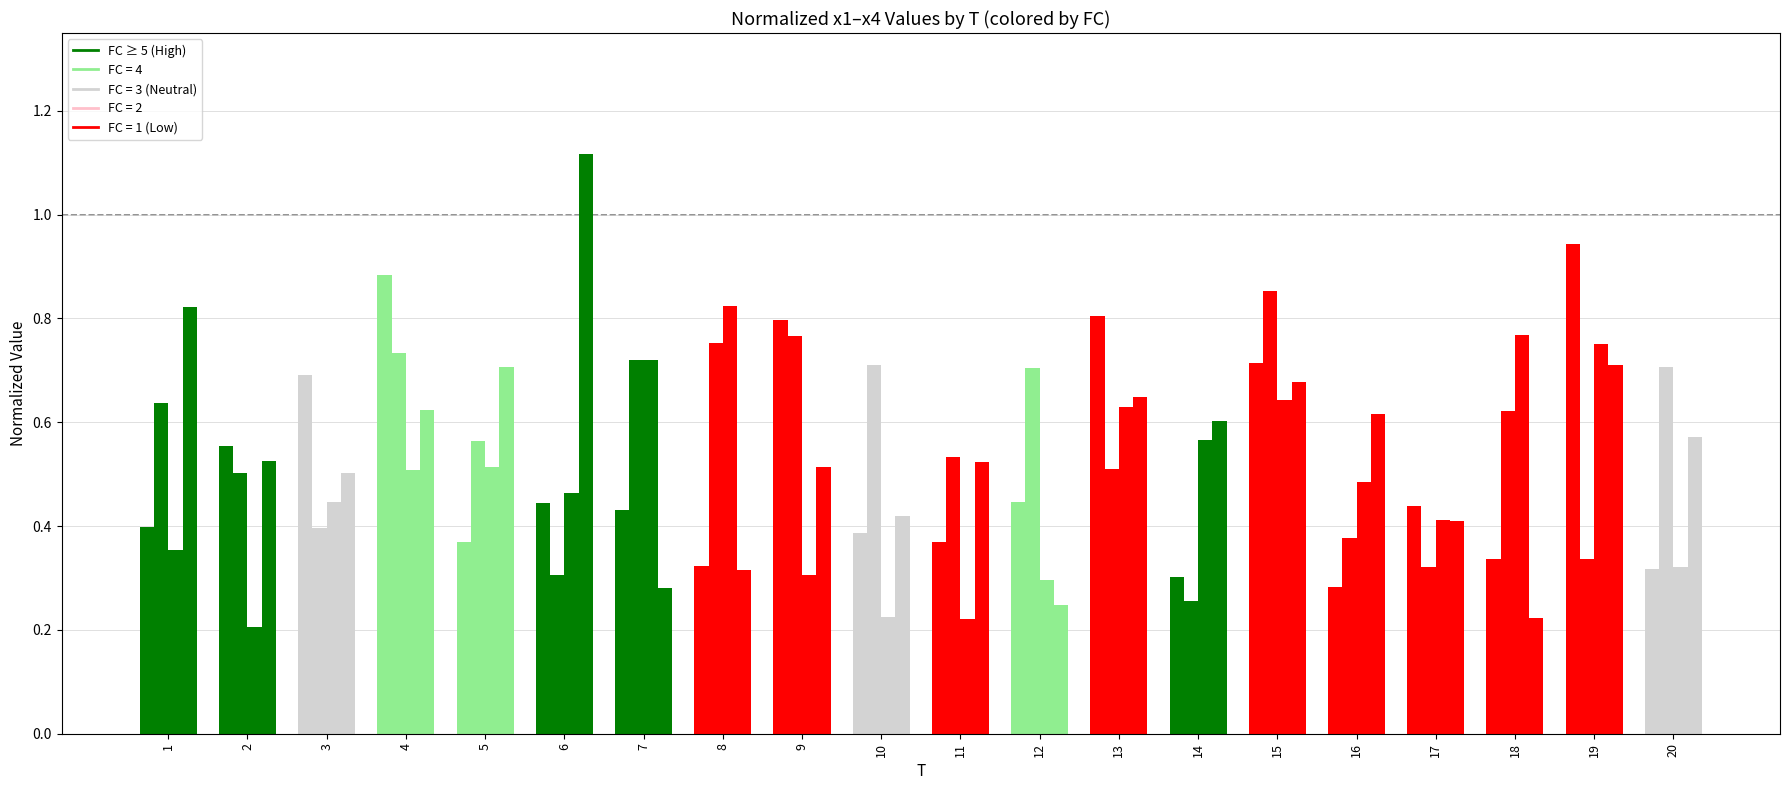

How many groups of bars are there?

20